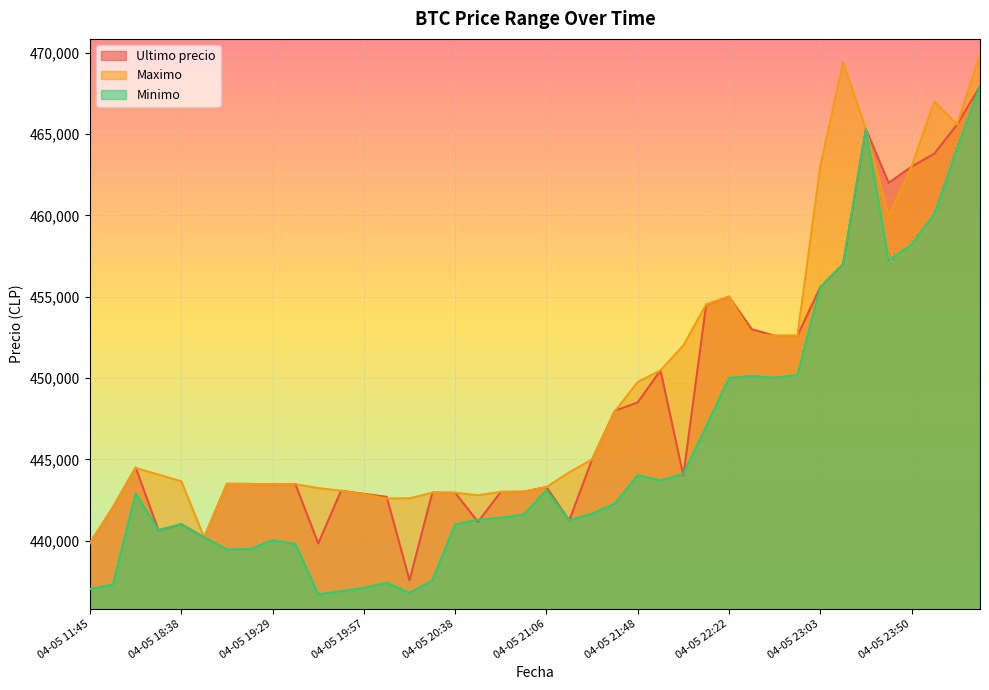

Is it true that Minimo equals 755596 at 04-05 16:00?

False